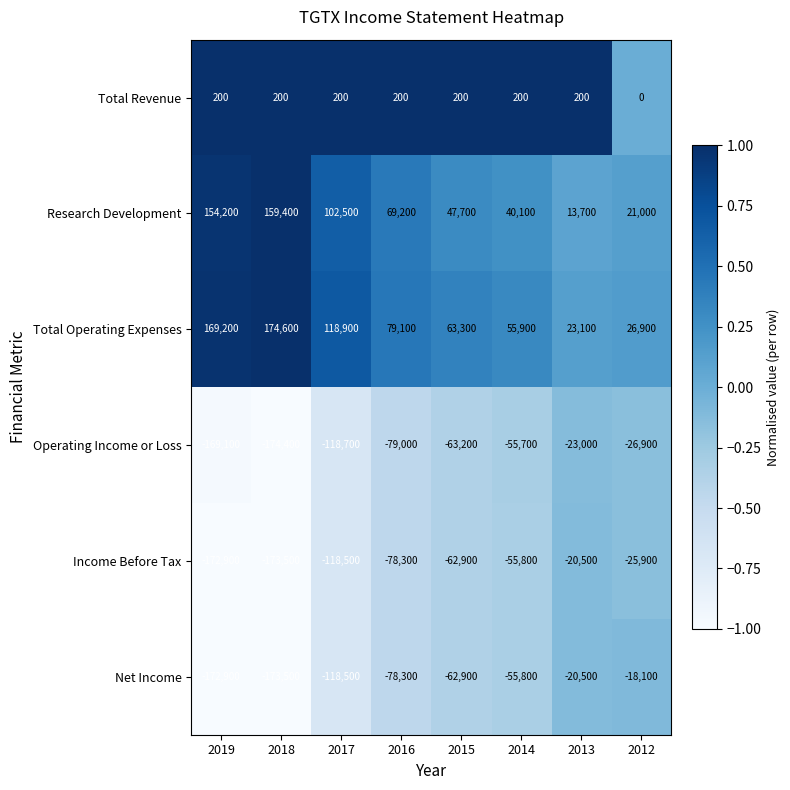

What is the difference between the maximum and second lowest values in the Net Income series?

154800